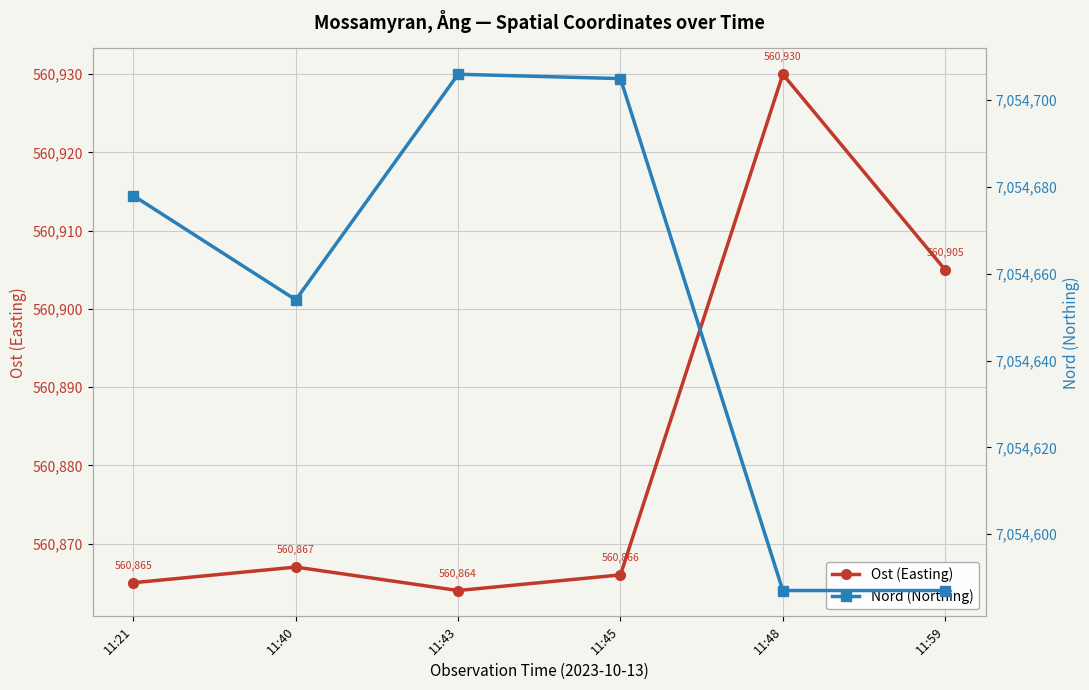

What is the greatest value displayed?

7054706